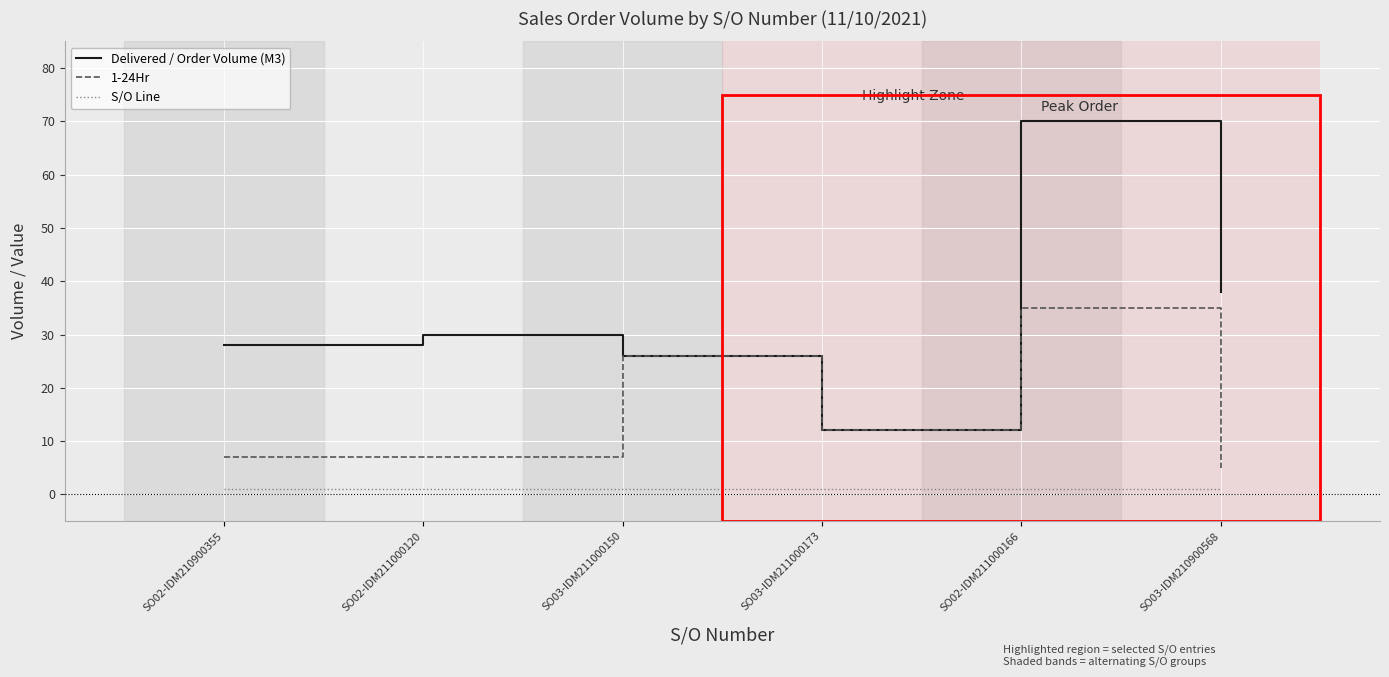

What is the greatest value displayed?

70